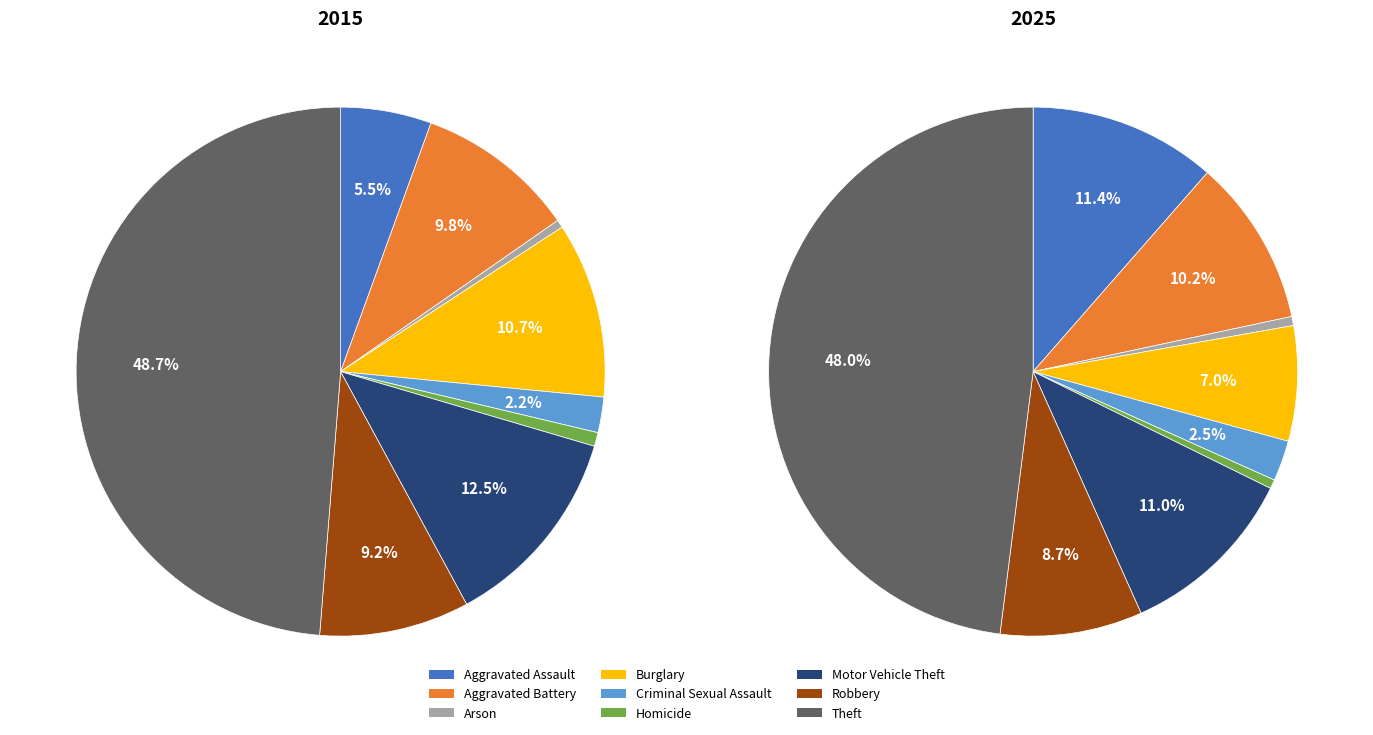

Is it true that 5 is 11% of the pie?

False